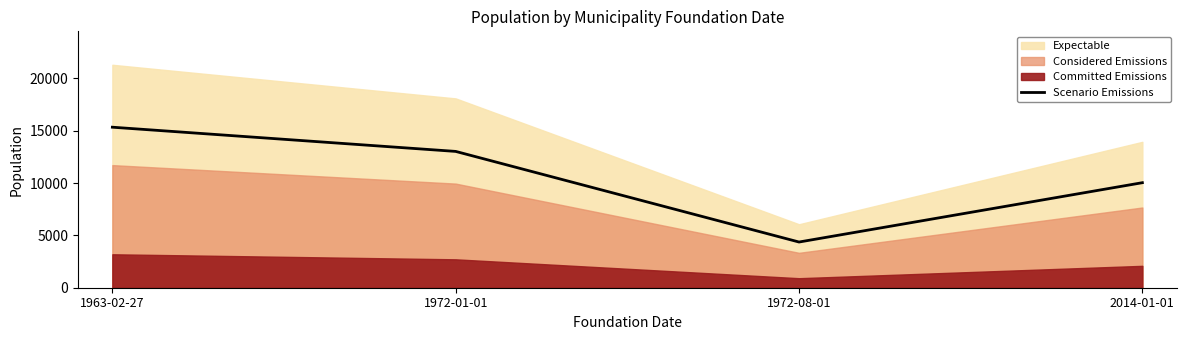

What is the maximum value for Scenario Emissions?

15331.7